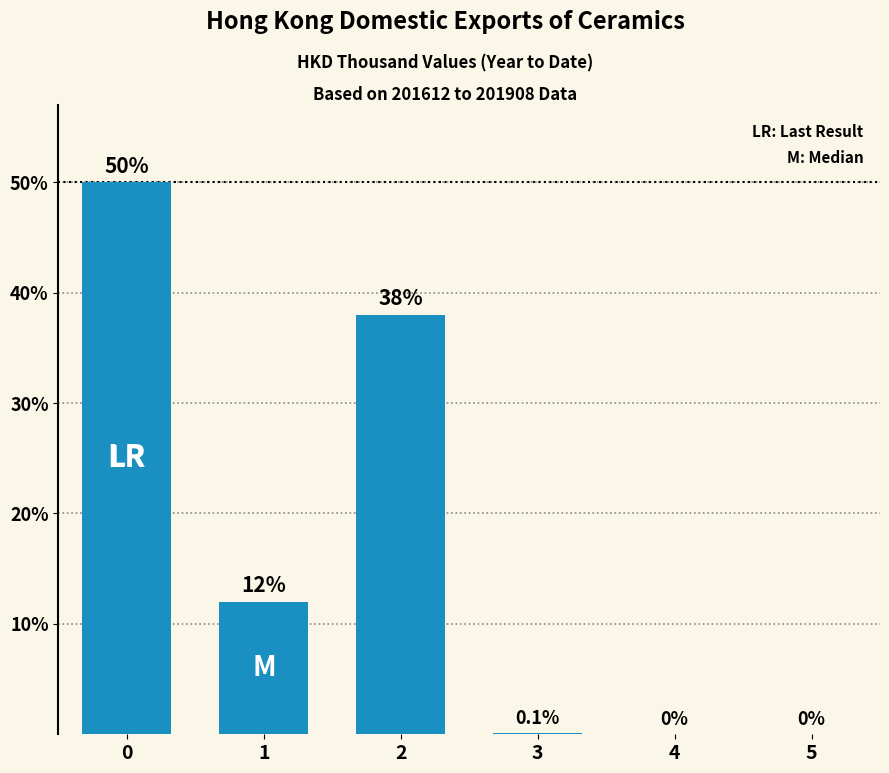

What is the maximum value shown in the chart?

50.0